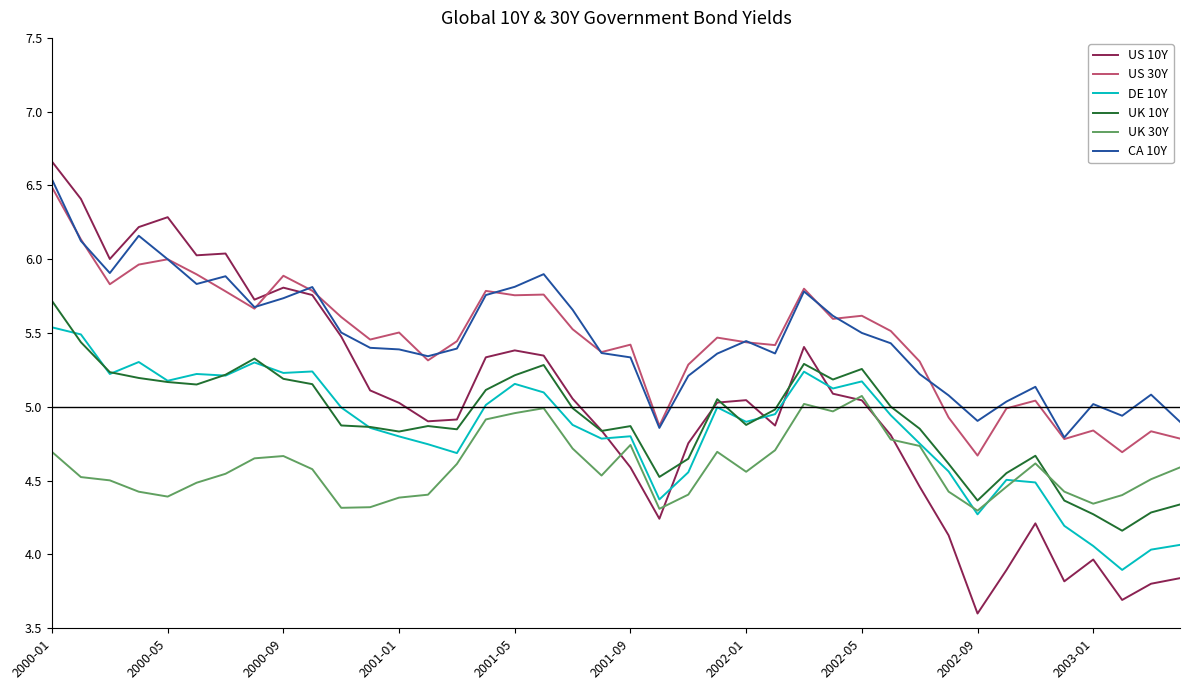

True or false: UK 10Y and US 30Y cross at least once.

False